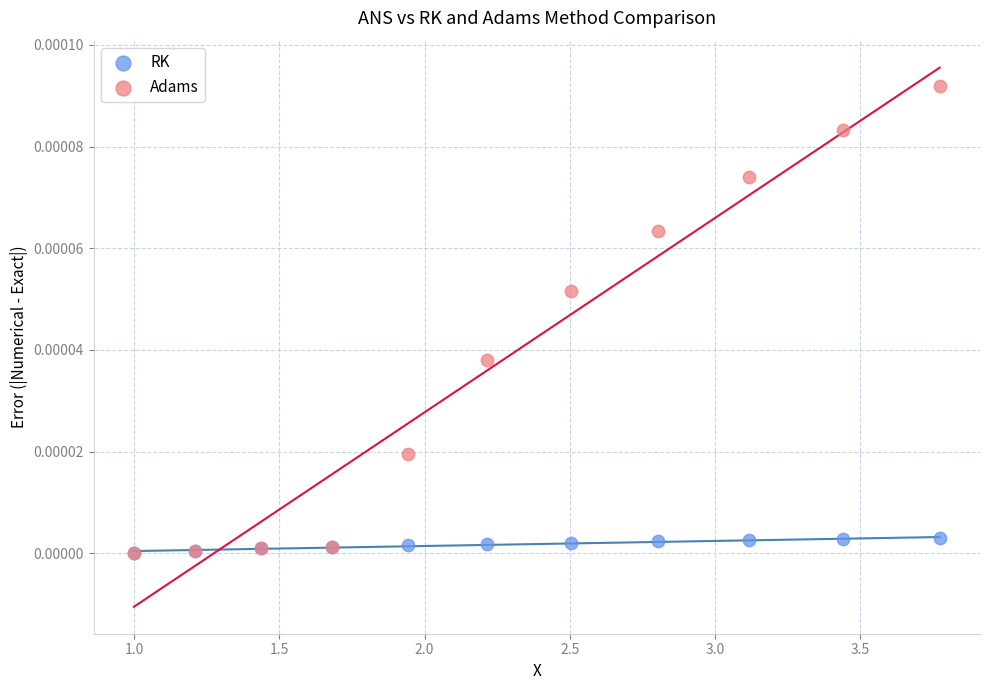

Which series reaches the maximum Y coordinate?

Adams